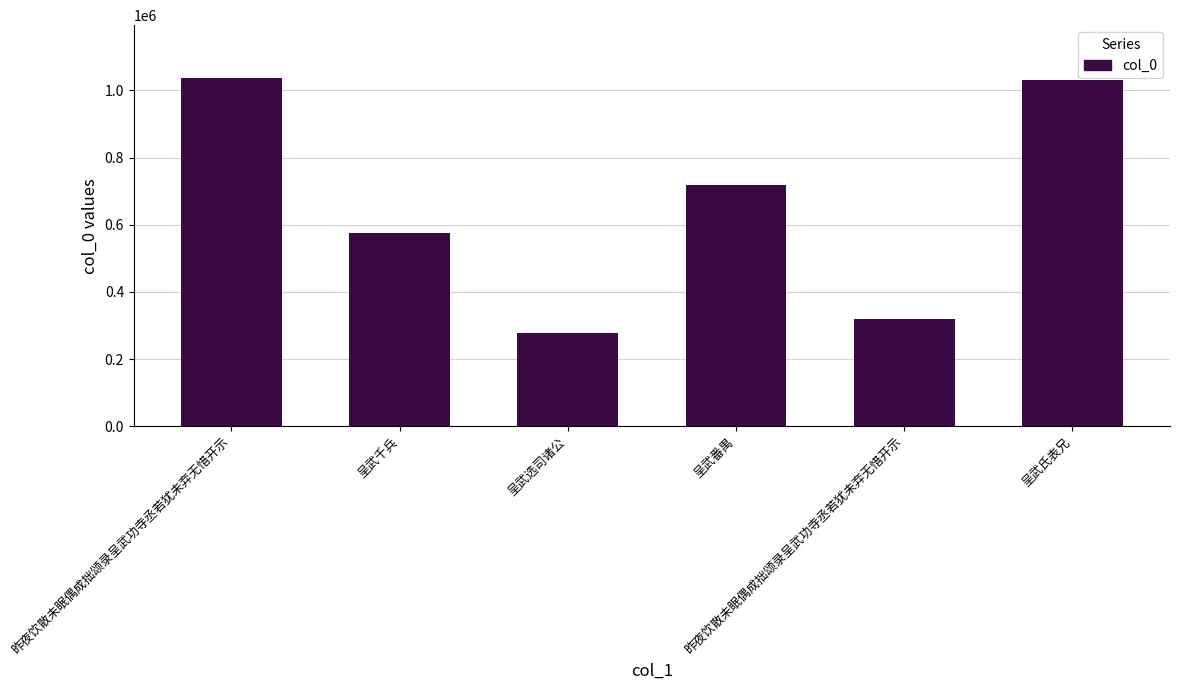

What is the change in value from 昨夜饮散未眠偶成拙颂录呈武功寺丞若犹未弃无惜开示 to 呈武选司诸公?

-761310